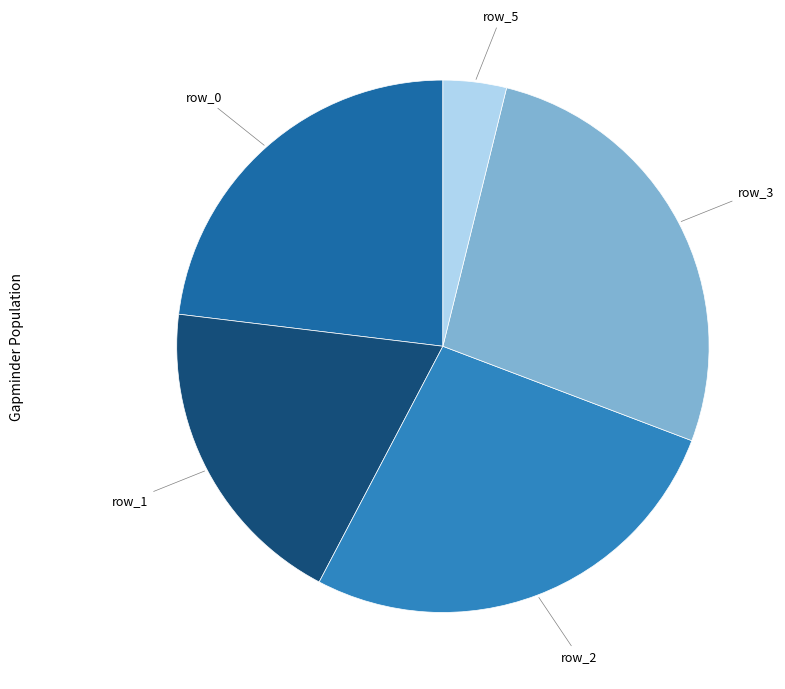

Does any single category account for the majority?

No